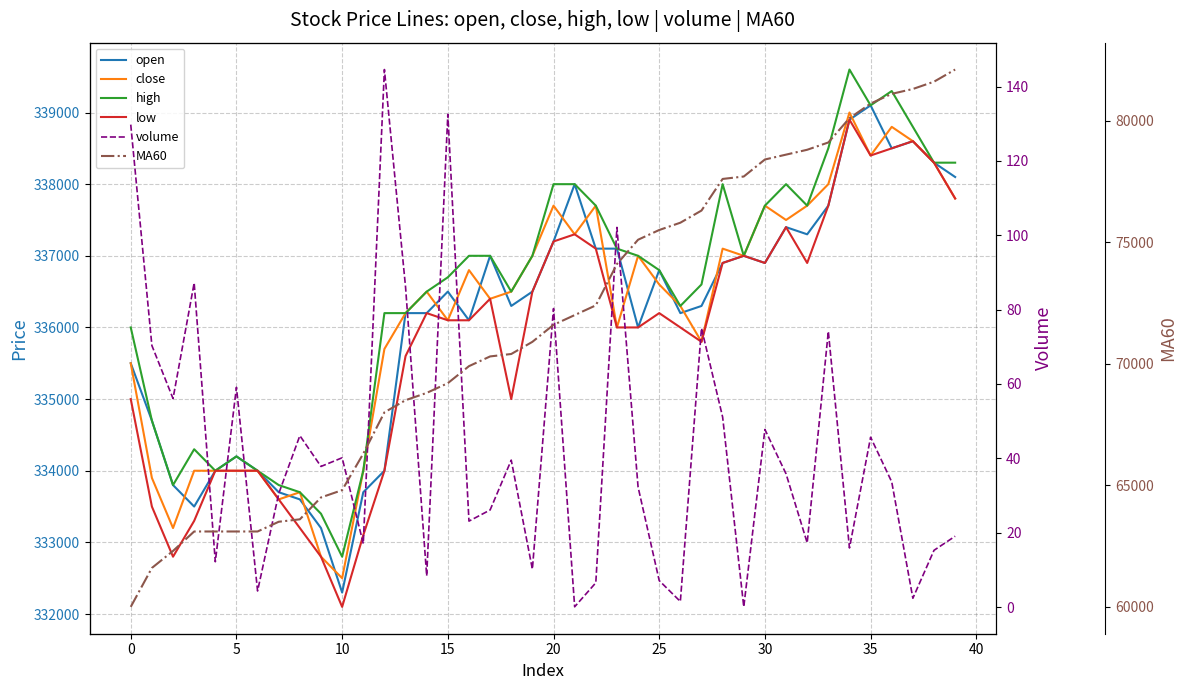

Which series has the largest range (max minus min)?

MA60